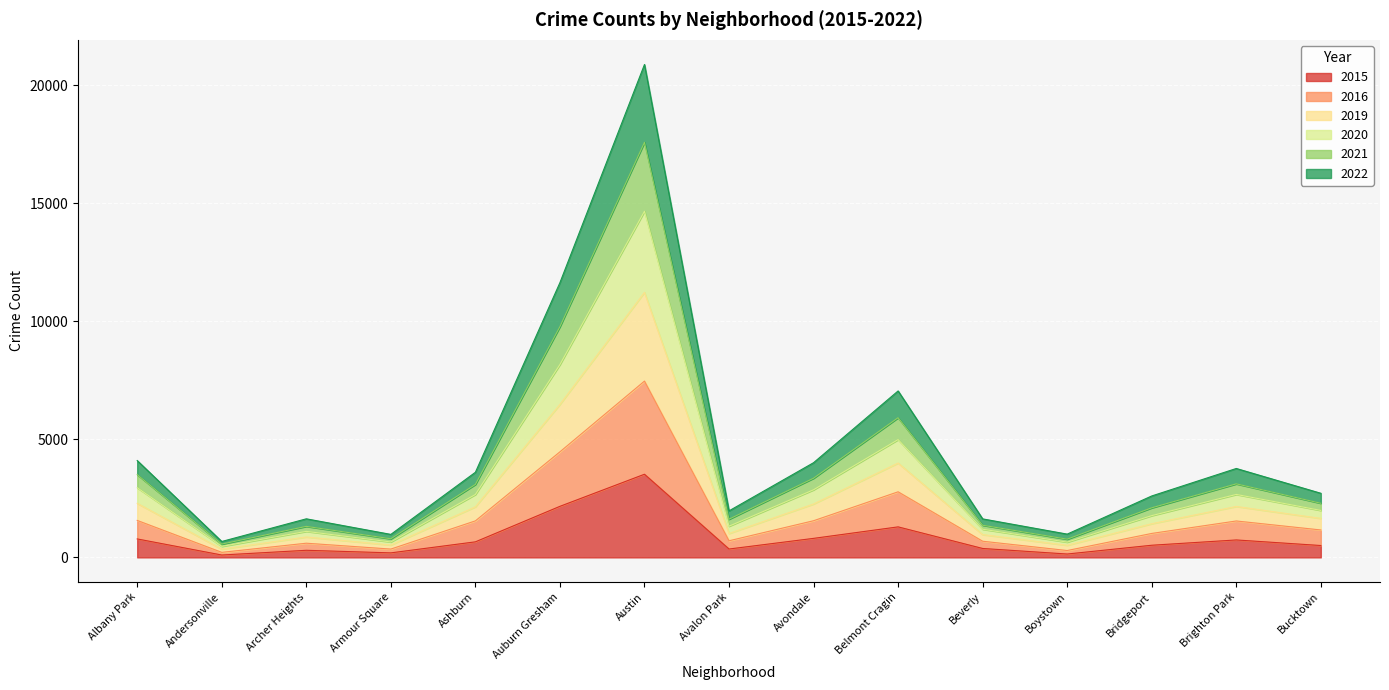

At which label does 2015 reach its peak?

Austin